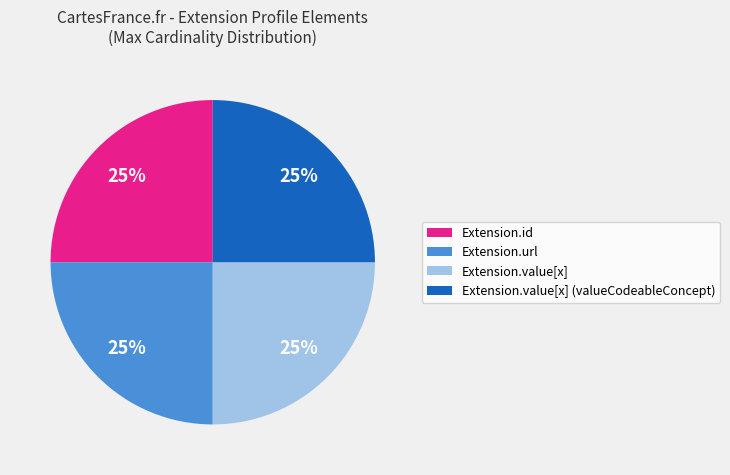

Does Extension.value[x] (valueCodeableConcept) represent more than half of the total?

No